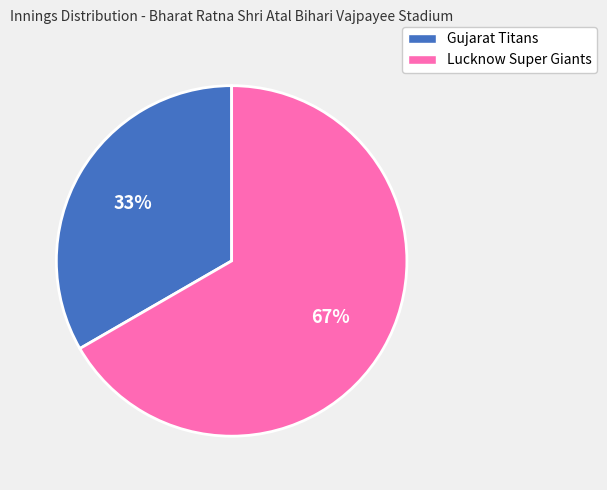

Do Lucknow Super Giants and Gujarat Titans together represent more than half of the pie?

Yes